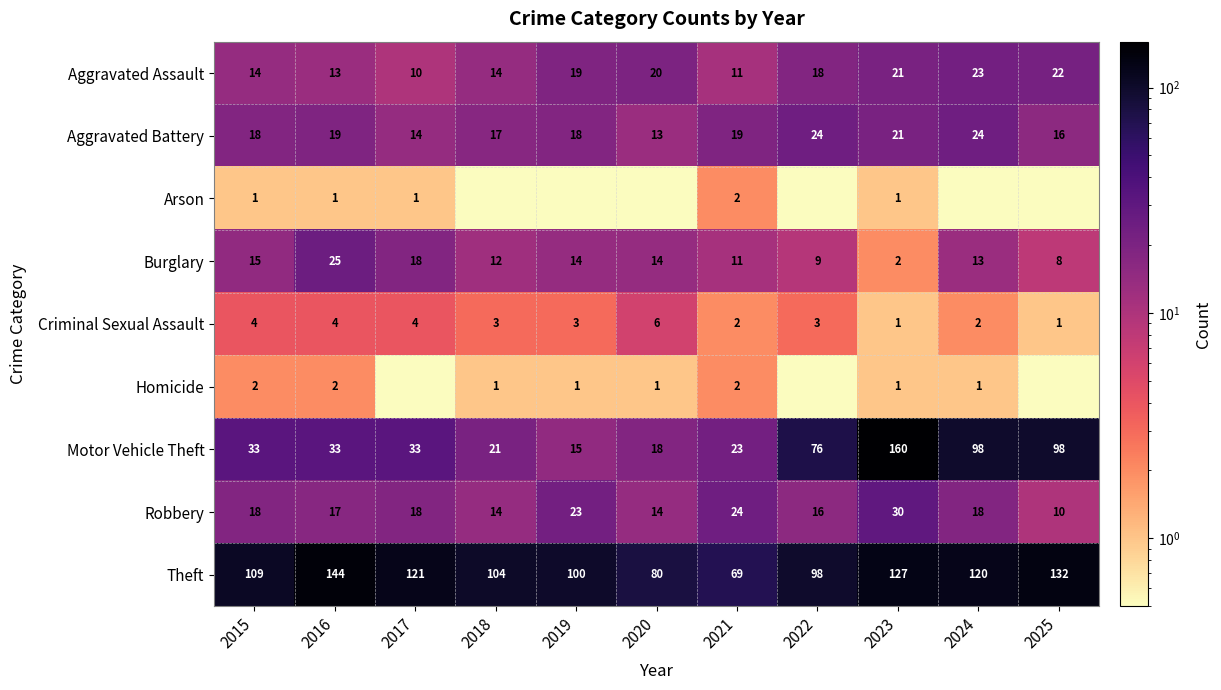

Is the value of Aggravated Battery at 2019 greater than the value of Motor Vehicle Theft at 2019?

Yes